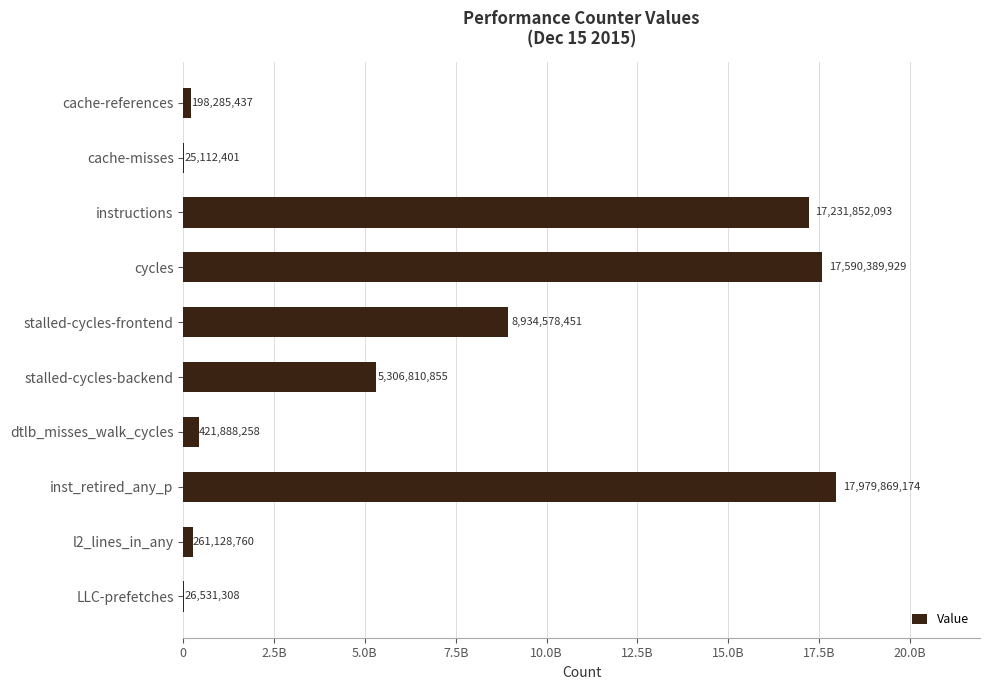

Does the chart contain stacked bars?

No